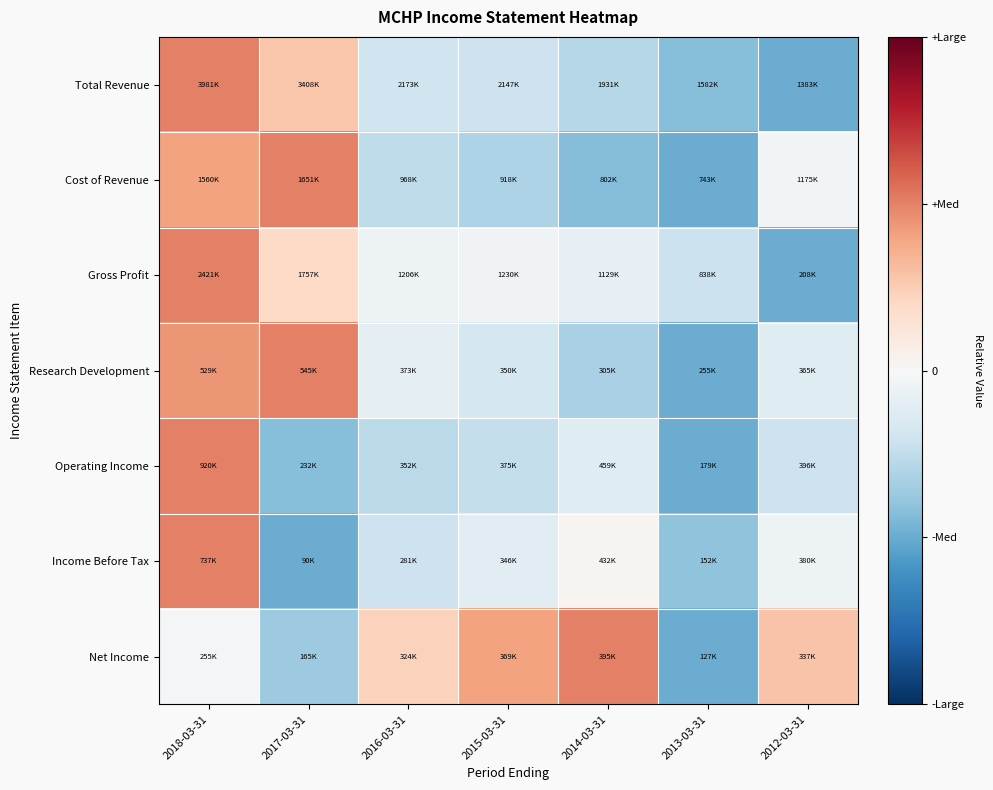

Which series has the widest spread of values?

Total Revenue